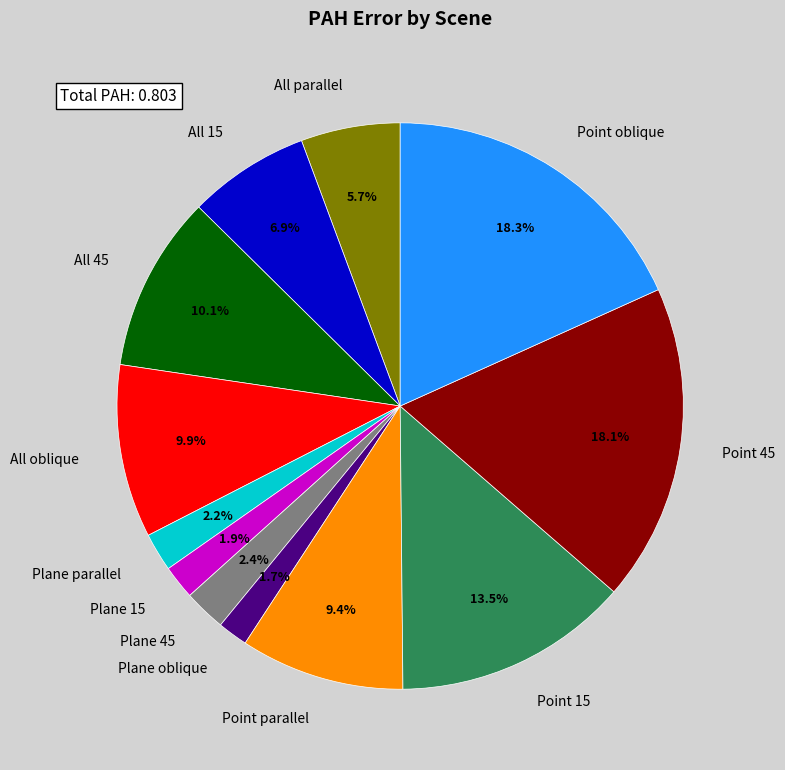

Does Plane oblique represent more than half of the total?

No